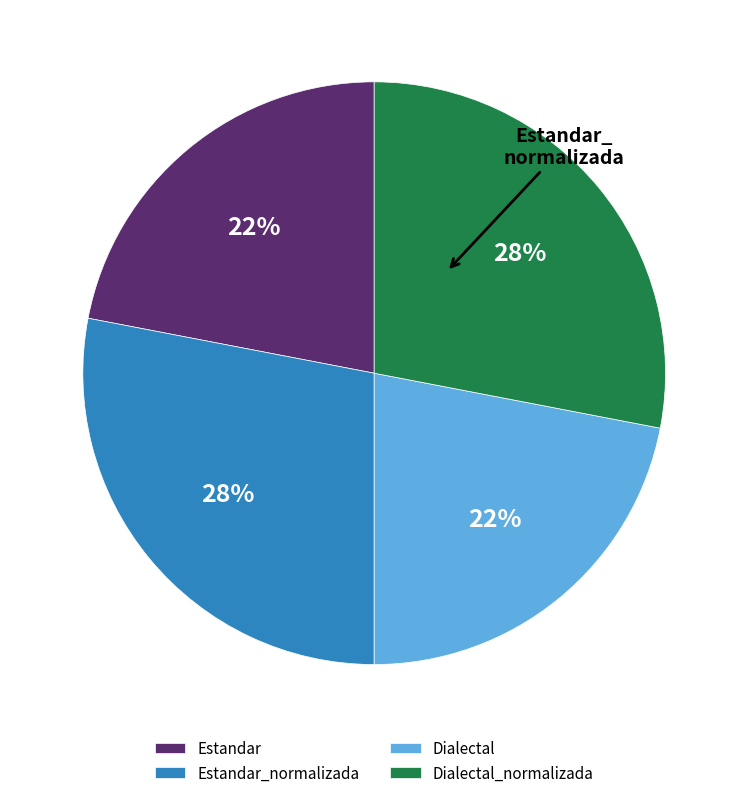

To the nearest percent, what is the difference between the largest and smallest slice percentages?

6%